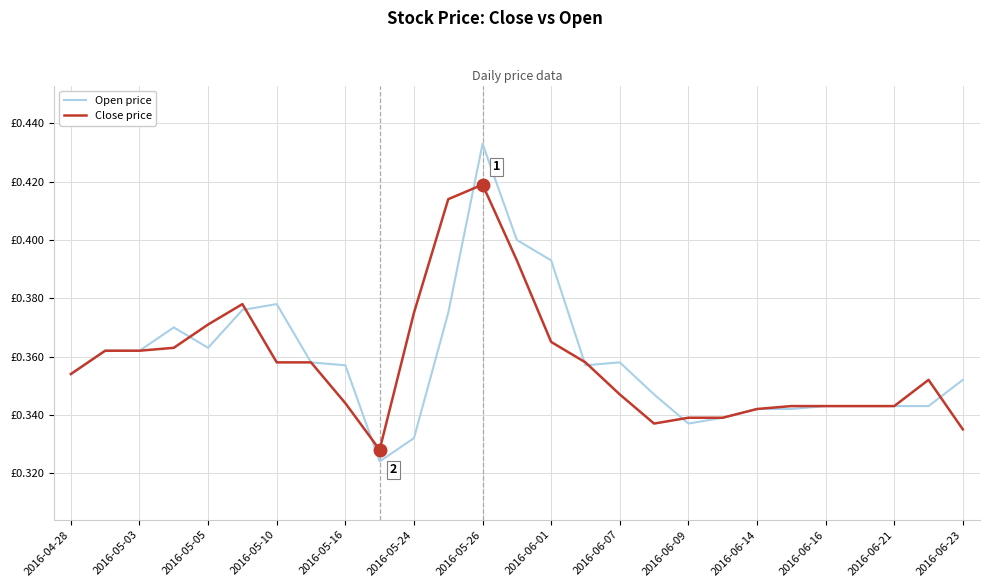

What are all the series names shown in the legend?

Open price, Close price